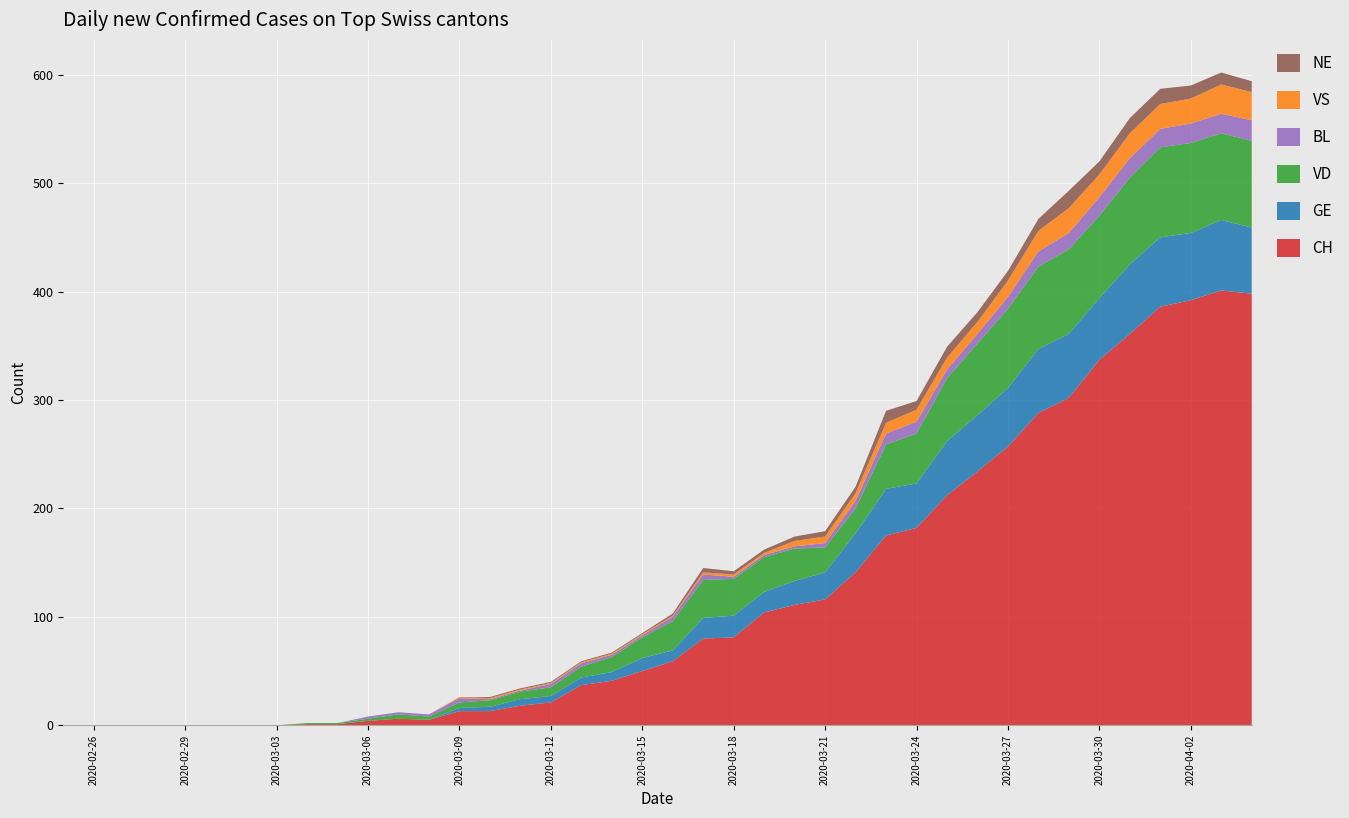

Reading right to left, list all the values displayed in this chart.

CH: 398	401	392	386	361	337	302	288	257	234	212	182	175	141	116	111	104	81	80	59	50	41	37	21	18	13	13	5	6	4	1	1	0	0	0	0	0	0	0	0
GE: 61	65	62	64	64	57	59	59	54	52	50	41	43	36	25	22	19	20	19	10	12	8	7	6	6	4	3	0	0	0	0	0	0	0	0	0	0	0	0	0
VD: 80	80	83	83	80	76	78	76	73	66	58	46	41	23	23	30	32	34	35	27	19	14	10	8	7	6	5	3	4	2	1	1	0	0	0	0	0	0	0	0
BL: 19	18	18	17	18	17	15	14	11	9	8	11	10	7	4	2	2	2	5	4	2	2	3	3	1	1	4	2	2	2	0	0	0	0	0	0	0	0	0	0
VS: 26	27	23	23	23	21	23	19	15	11	11	11	10	7	6	5	2	2	2	1	1	1	1	1	1	1	1	0	0	0	0	0	0	0	0	0	0	0	0	0
NE: 10	11	12	14	14	12	16	11	9	9	10	8	11	6	5	4	3	3	4	2	1	1	1	1	1	1	0	0	0	0	0	0	0	0	0	0	0	0	0	0